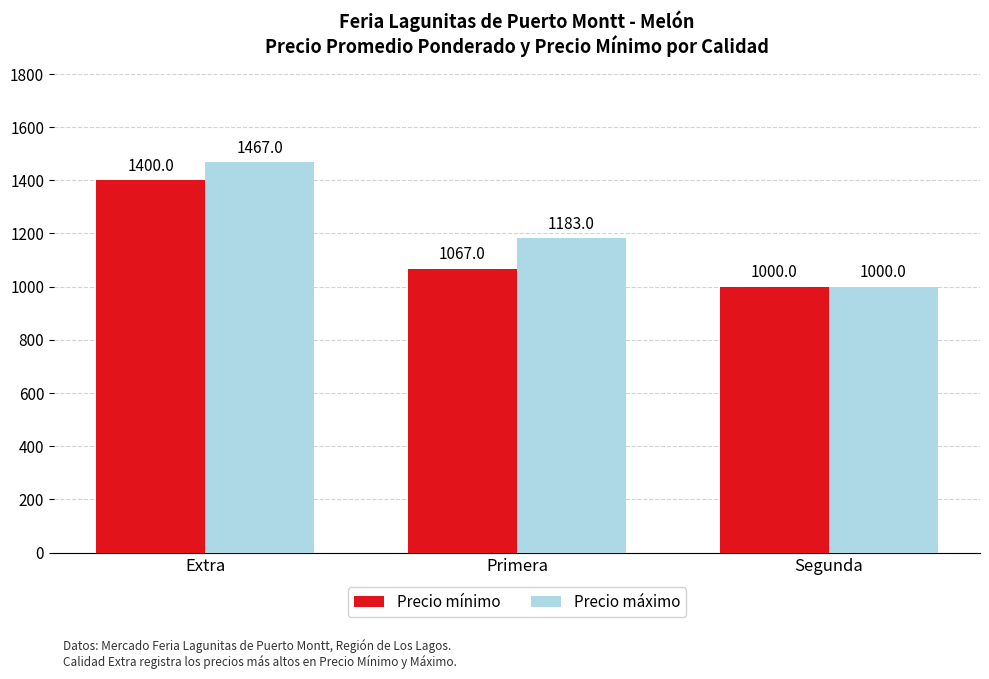

Rank the series at Extra from highest to lowest value.

Precio máximo, Precio mínimo